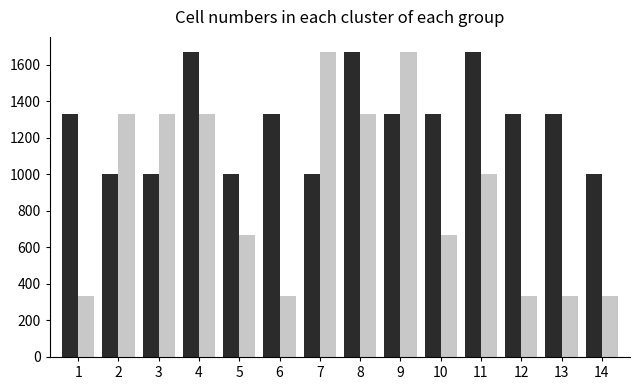

What is the maximum value shown in the chart?

1668